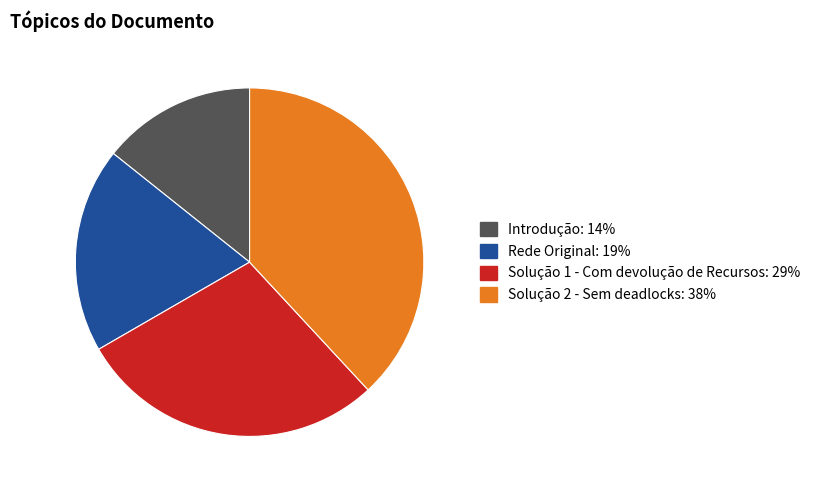

Is it true that Solução 2 - Sem deadlocks is 44% of the pie?

False